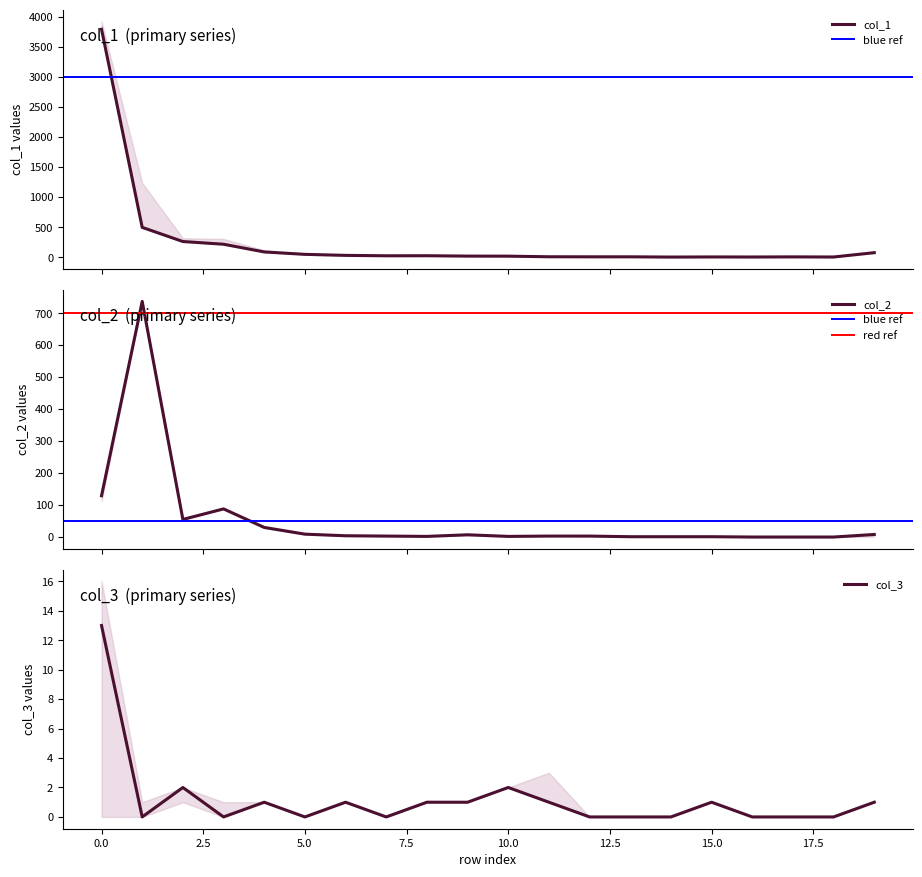

The col_3 series shows 2 at 2. True or false?

True